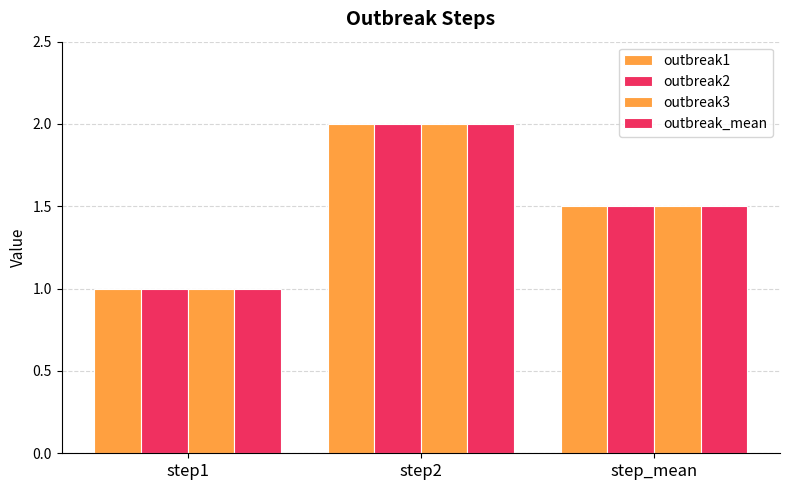

Rank the series at step2 from highest to lowest value.

outbreak1, outbreak2, outbreak3, outbreak_mean